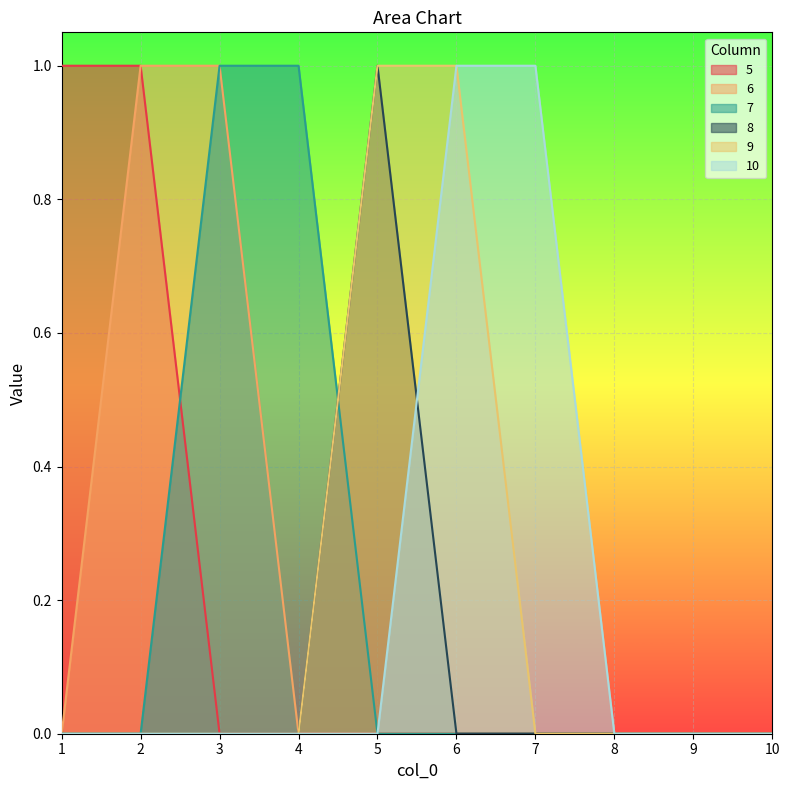

Rank the categories by 6 value from highest to lowest.

2, 3, 1, 4, 5, 6, 7, 8, 9, 10